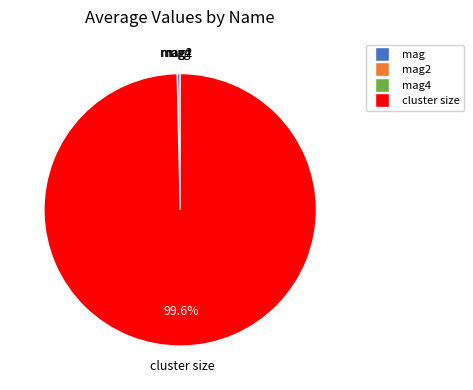

To the nearest percent, what is the average slice percentage?

25%